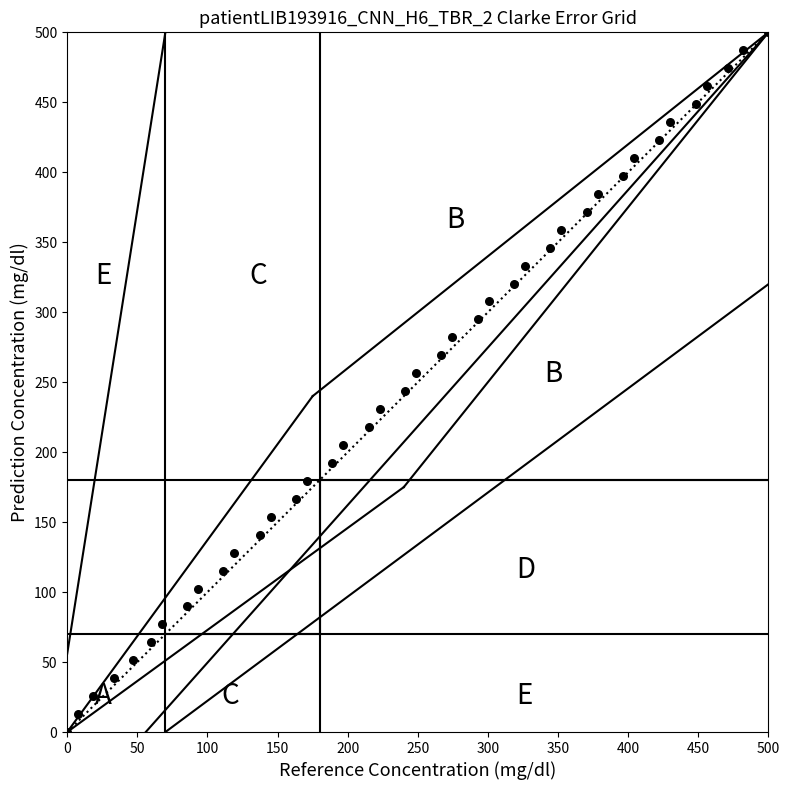

What is the range of X values (max minus min)?

500.0